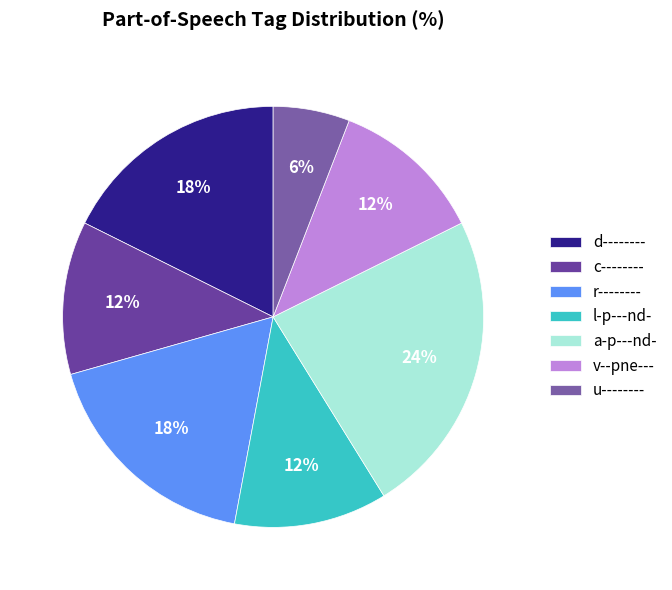

Rank the categories by value from lowest to highest.

u--------, c--------, l-p---nd-, v--pne---, d--------, r--------, a-p---nd-